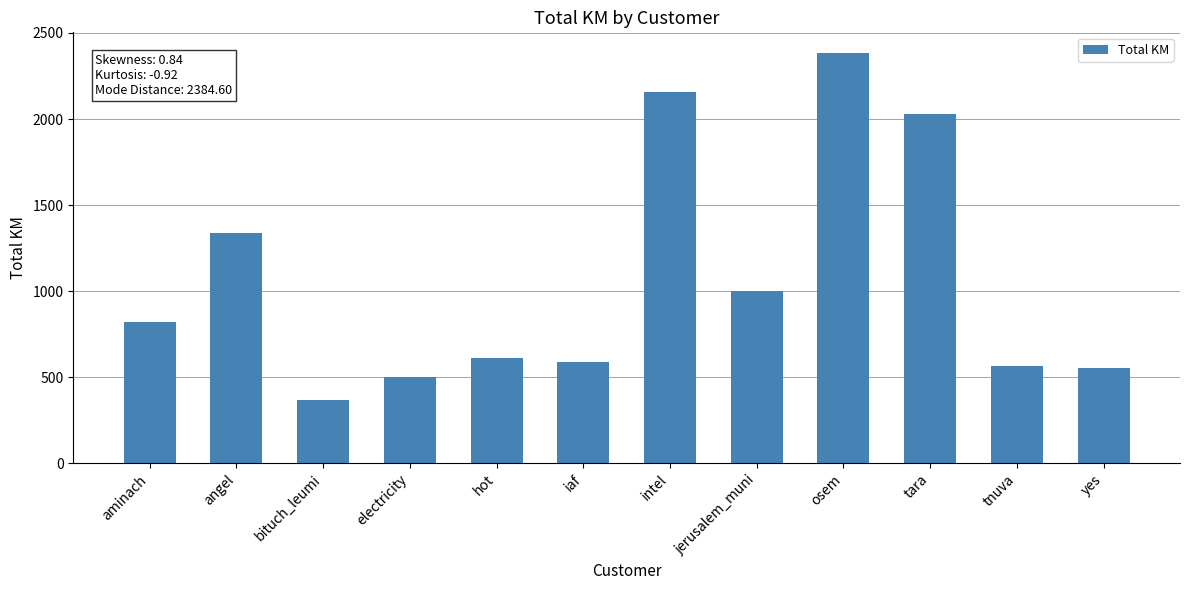

The chart shows a value of 586.1 at iaf. True or false?

True